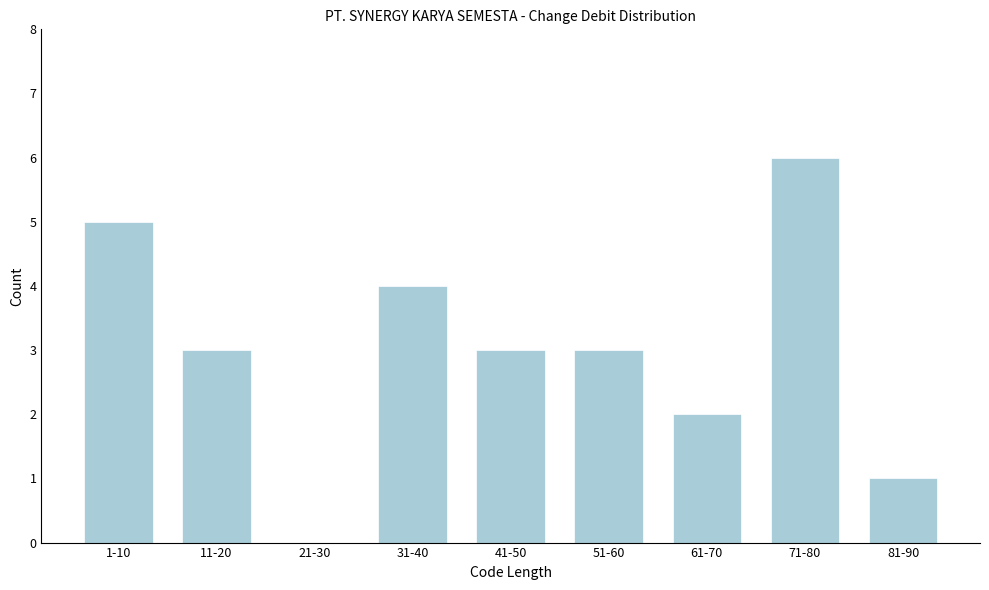

Reading left to right, what are all the values shown in this chart?

1-10=5	11-20=3	21-30=0	31-40=4	41-50=3	51-60=3	61-70=2	71-80=6	81-90=1